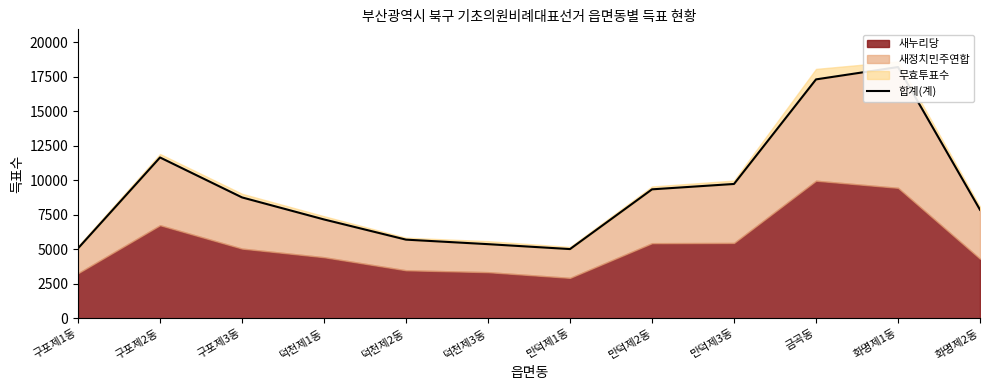

What position from the left is 구포제3동?

3